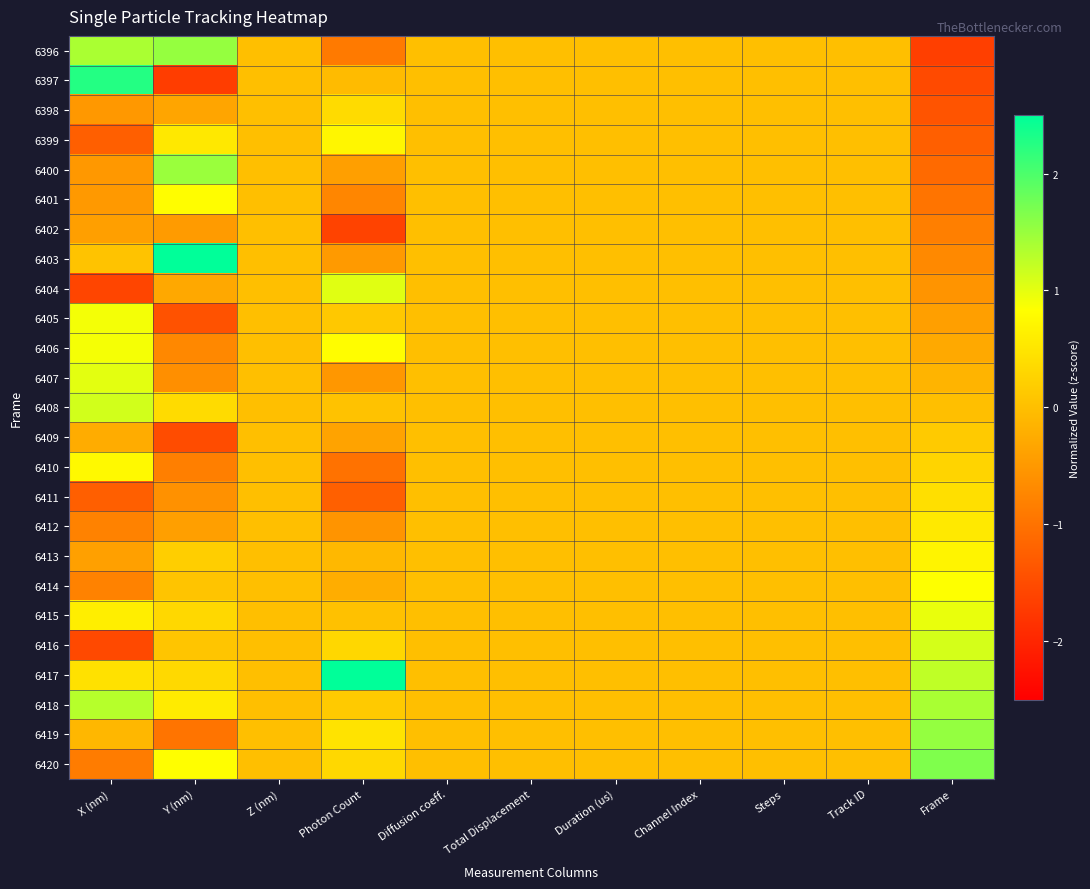

What is the minimum value shown in the chart?

-1.7